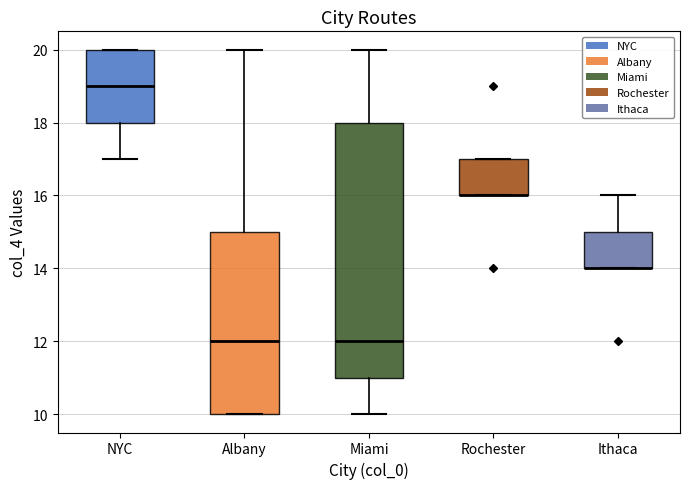

Which box is the tallest, from its lower edge to its upper edge?

Miami